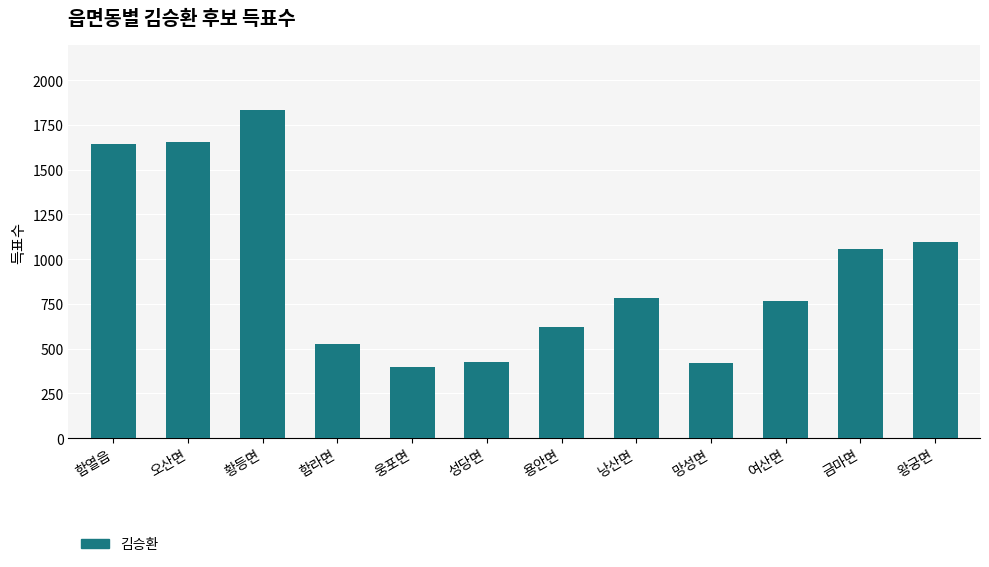

What is the difference between the maximum and second lowest values?

1410